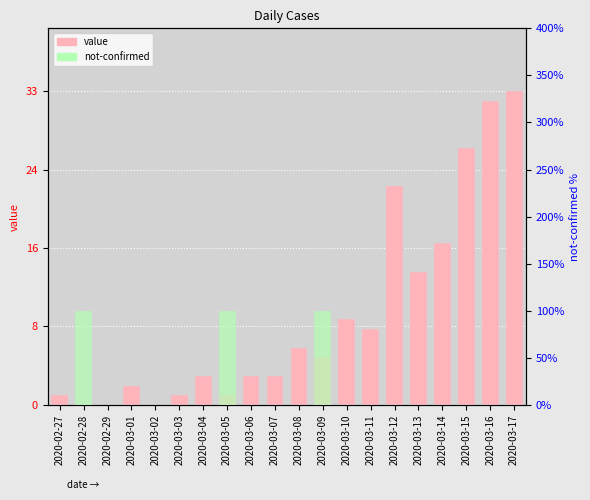

Are the bars horizontal?

No